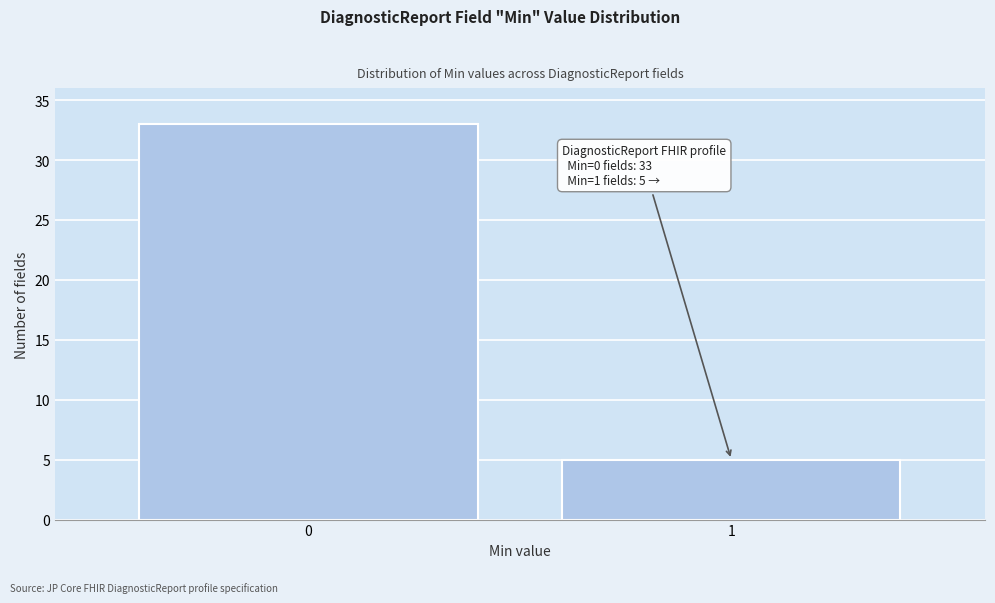

Reading left to right, what are all the values shown in this chart?

33	5